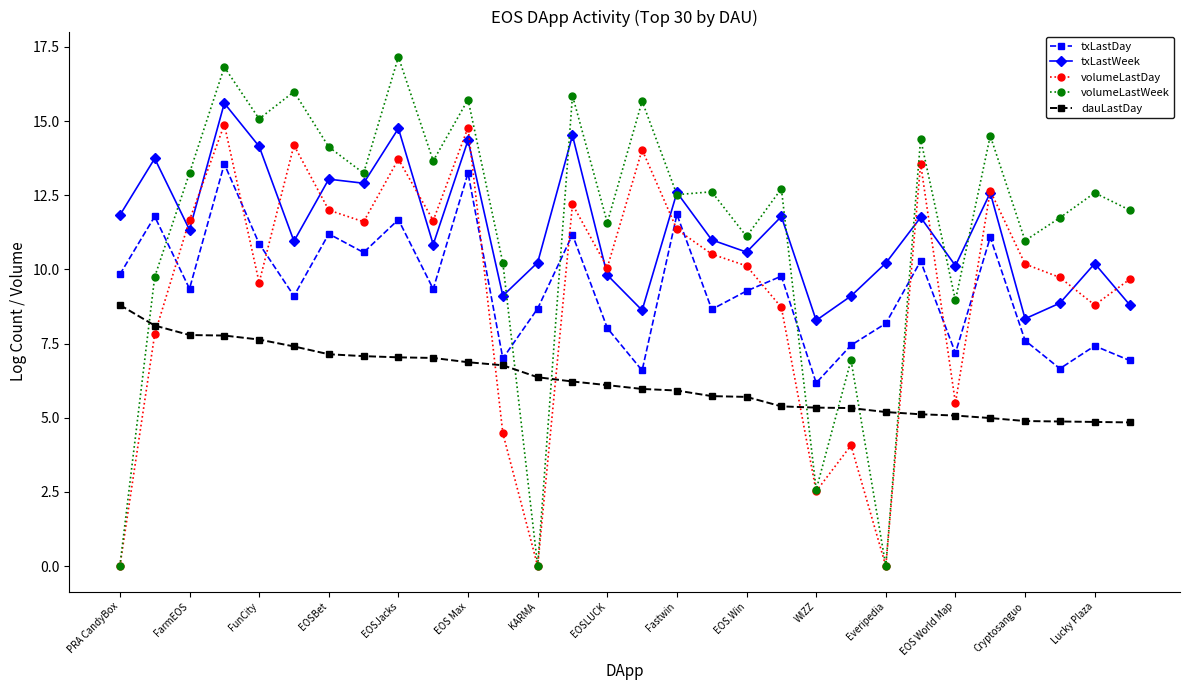

Which series has the widest spread of values?

volumeLastWeek